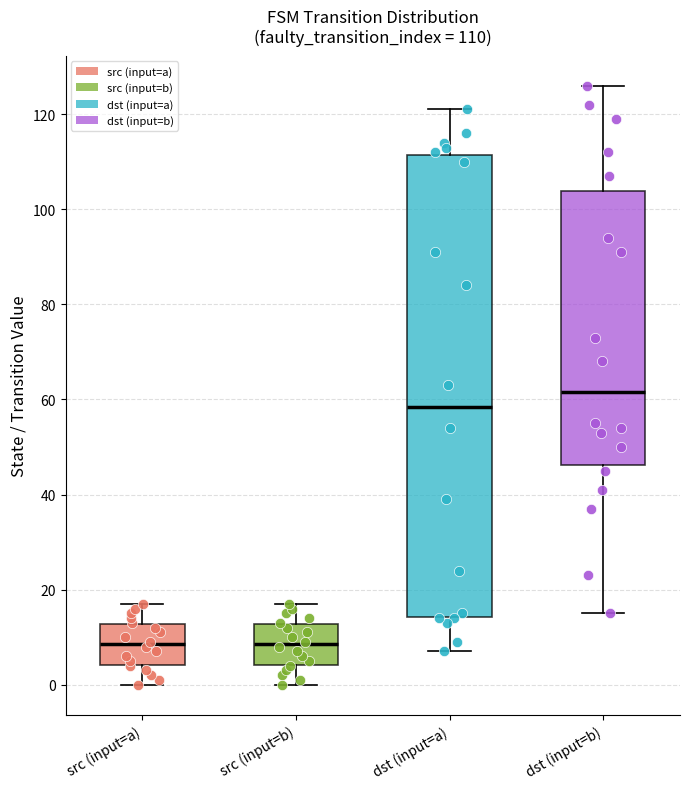

Which box is the tallest, from its lower edge to its upper edge?

dst (input=a)